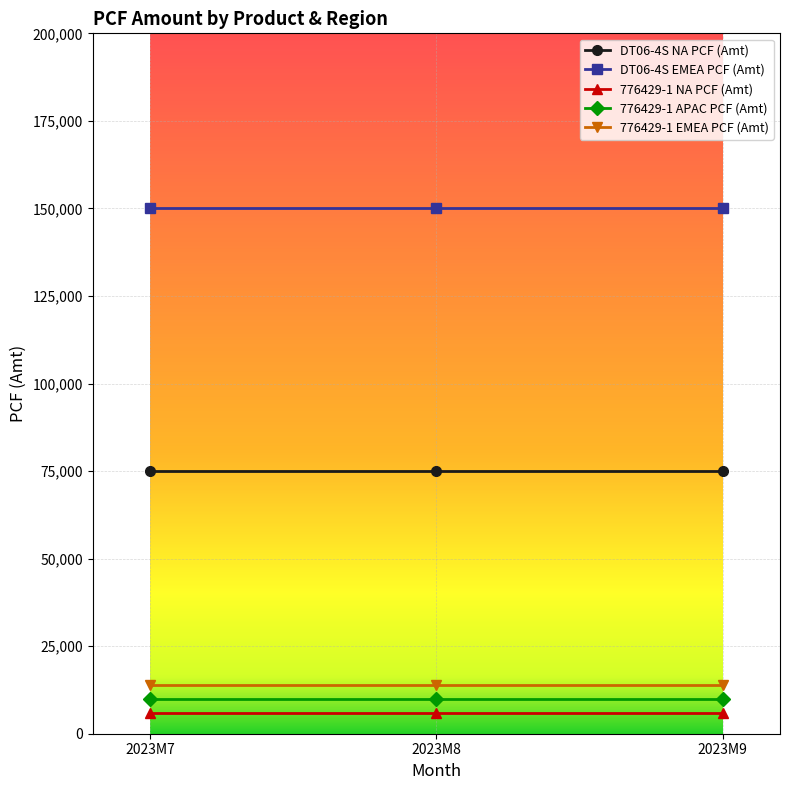

Is it true that DT06-4S EMEA PCF (Amt) equals 199448 at 2023M7?

False